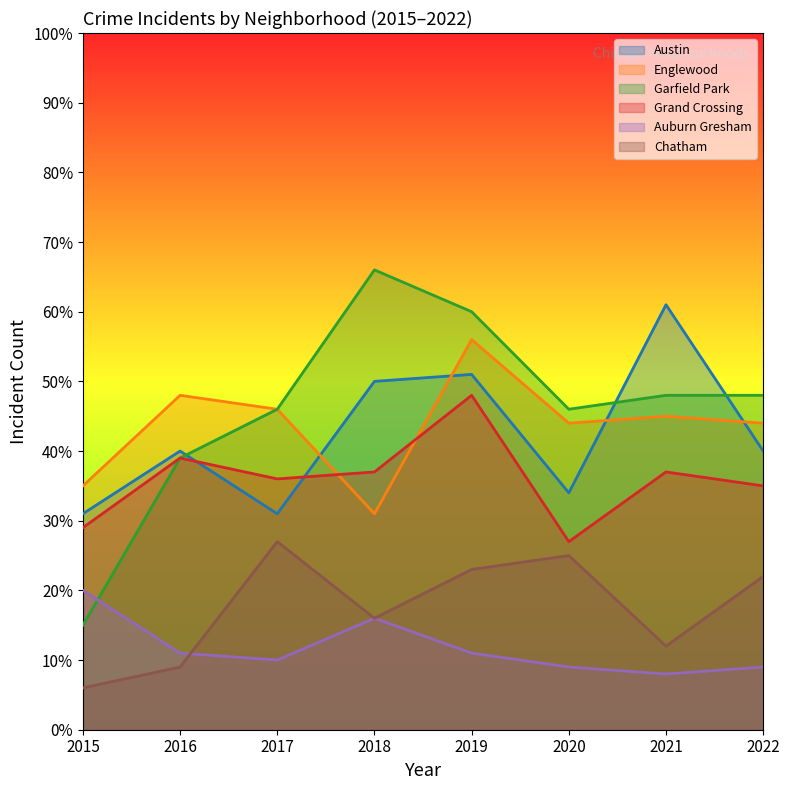

True or false: Chatham and Grand Crossing cross at least once.

False